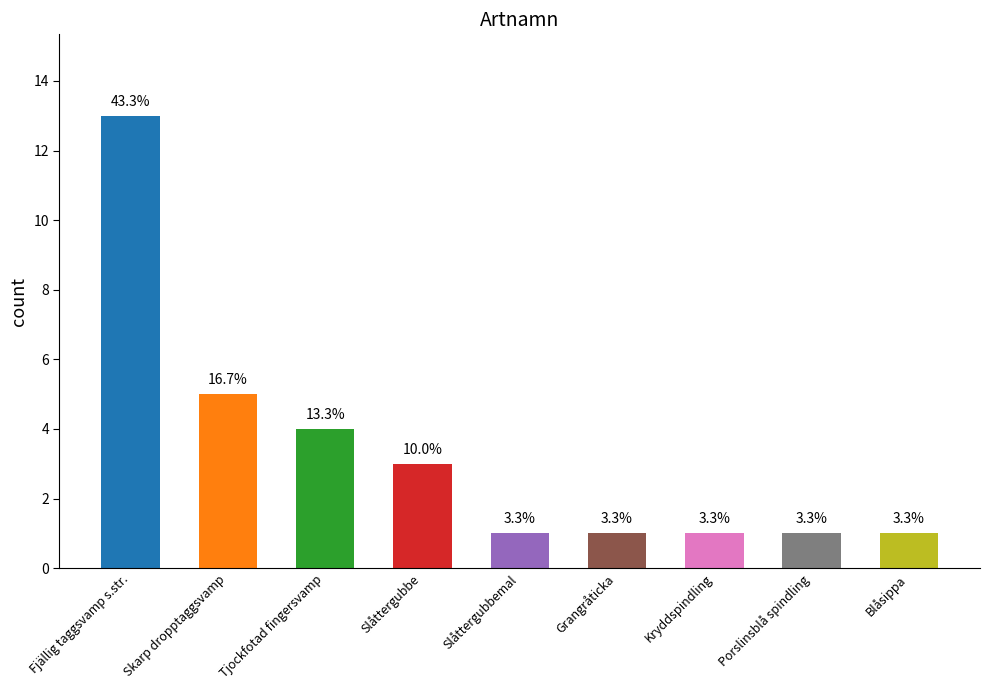

List the labels in order of value, smallest first.

Slåttergubbemal, Grangråticka, Kryddspindling, Porslinsblå spindling, Blåsippa, Slåttergubbe, Tjockfotad fingersvamp, Skarp dropptaggsvamp, Fjällig taggsvamp s.str.